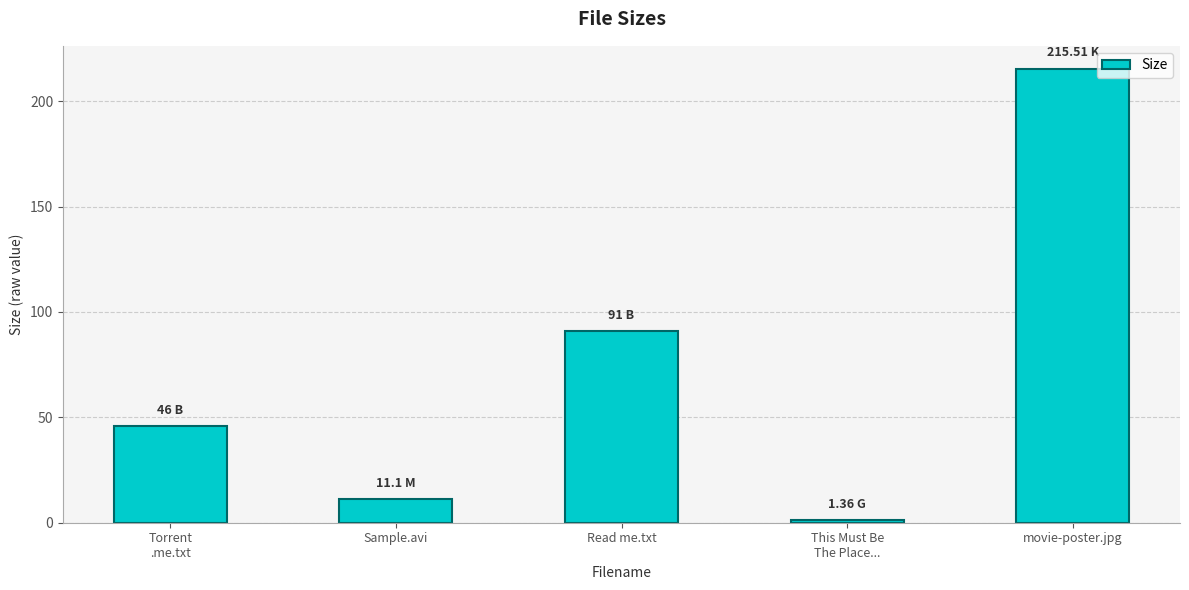

What is the label of the 4th bar from the right?

Sample.avi